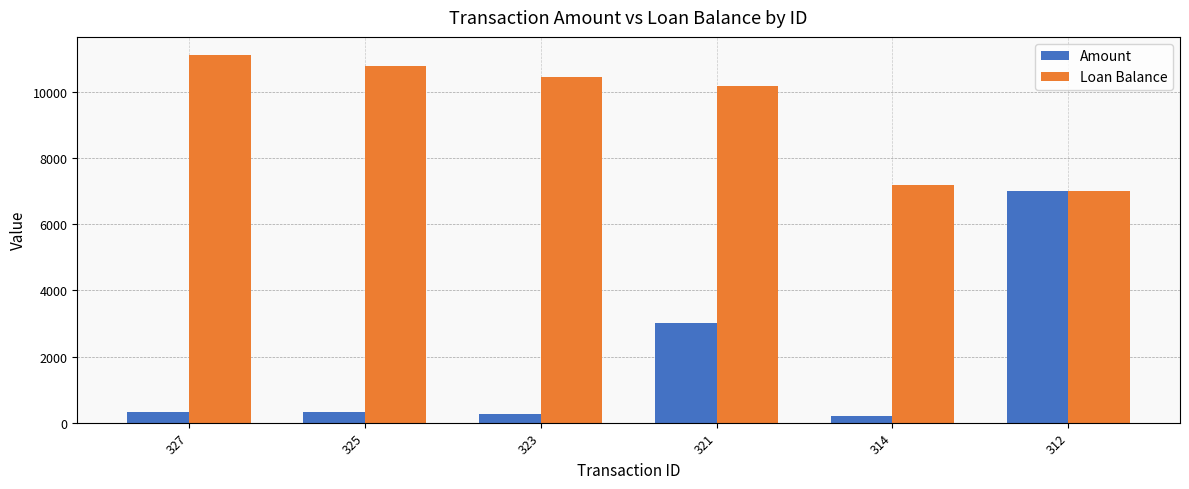

What is the total value across all series at 327?

11438.6